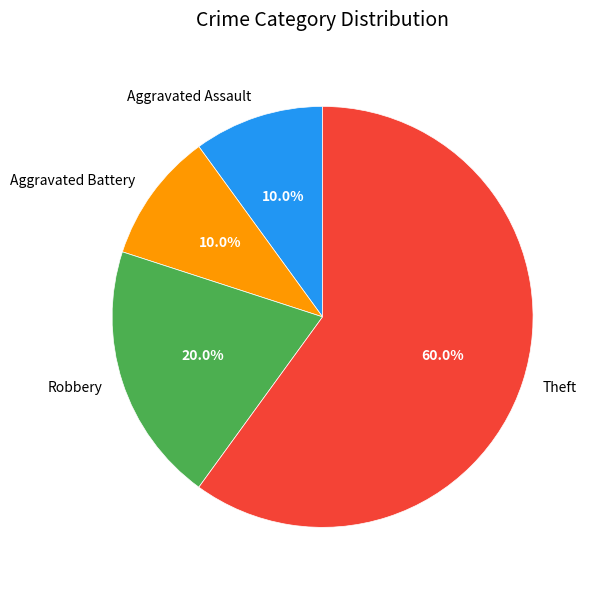

Count the number of slices in the pie.

4